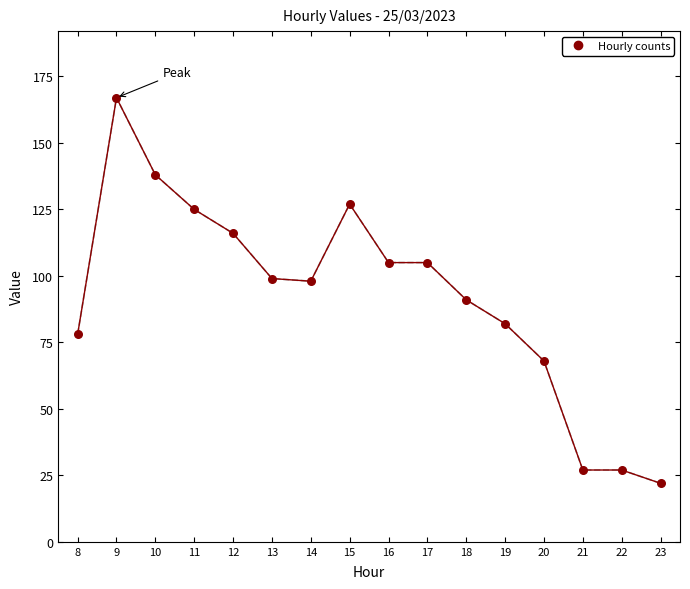

What is the range of X values (max minus min)?

15